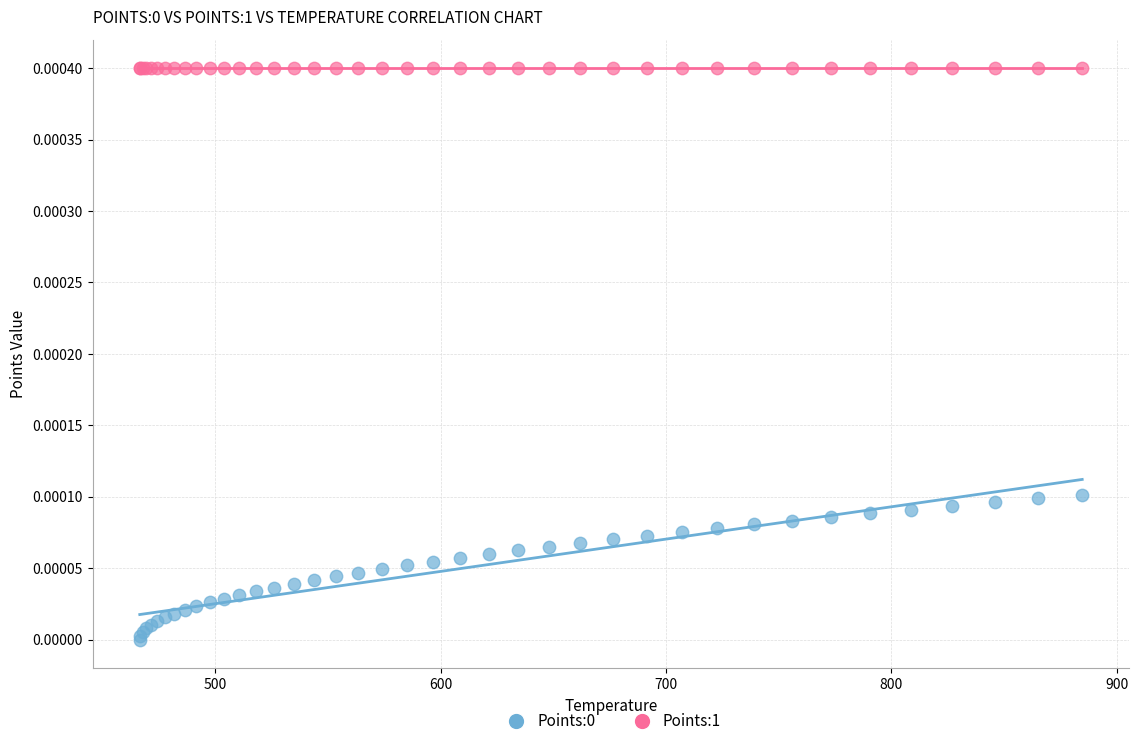

Which series contains the highest Y value?

Points:1